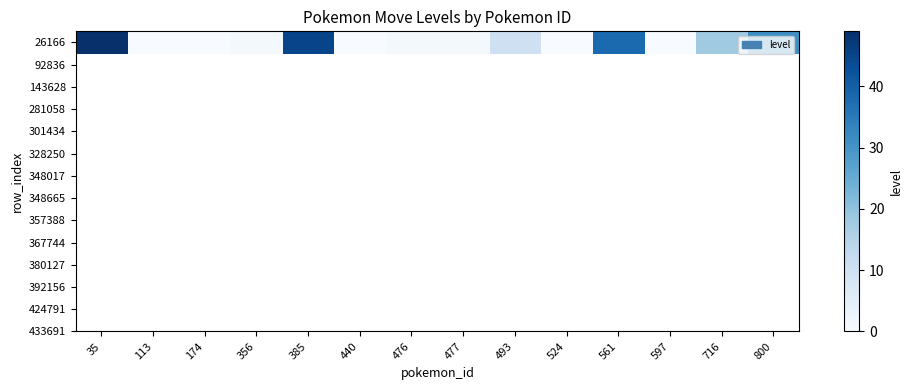

Approximately how many times larger is the value at 800 compared to 35?

0.6